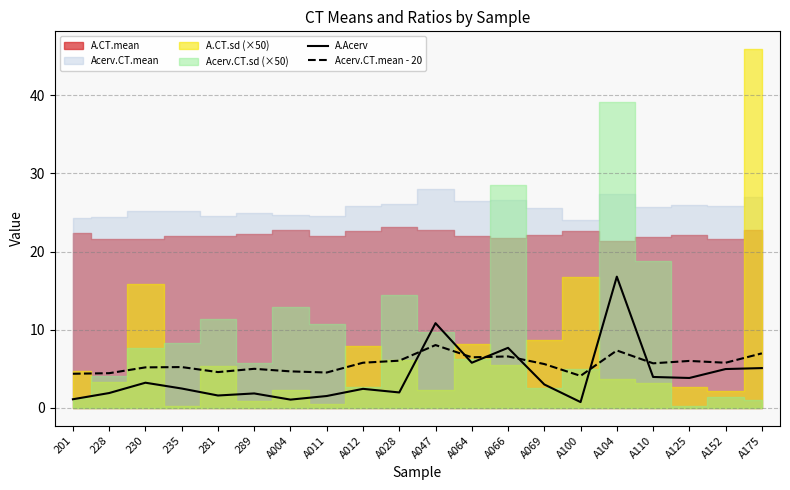

What is the spread (max minus min) of values at 228?

2.5